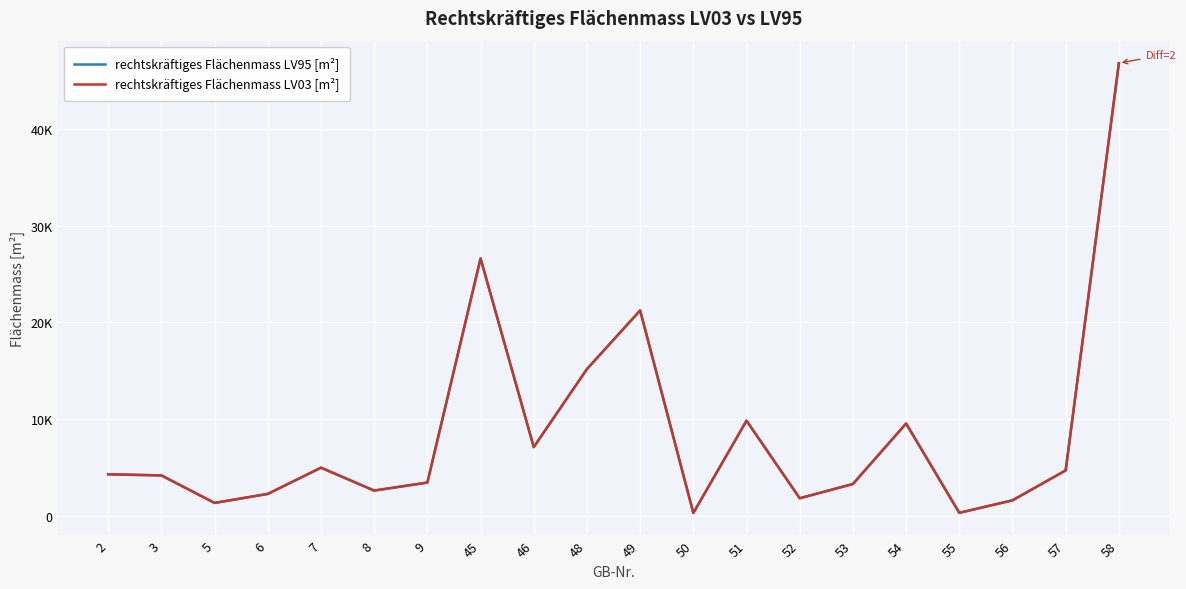

Which label corresponds to the smallest value in the chart?

50